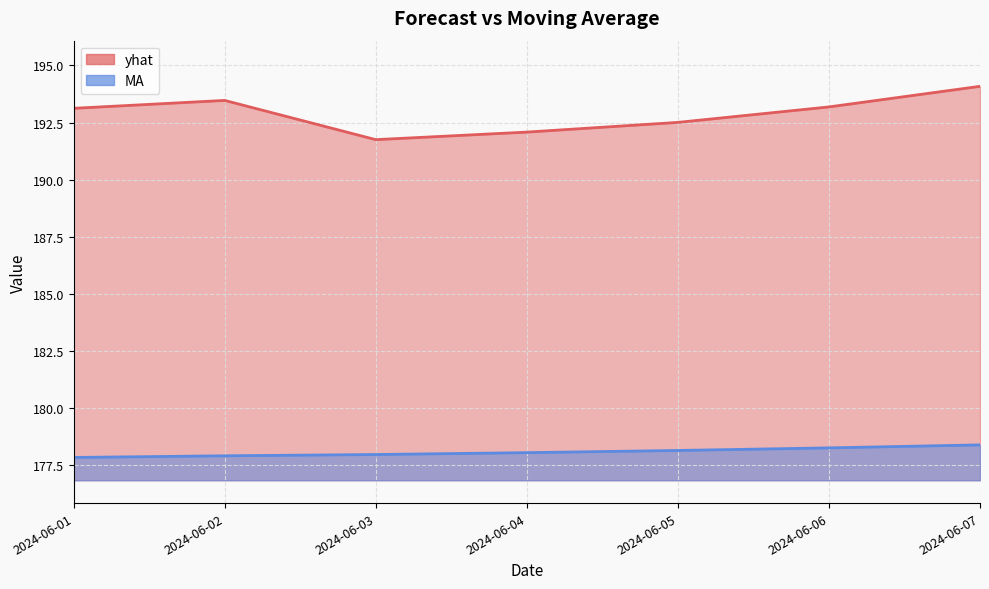

True or false: yhat and MA cross at least once.

False